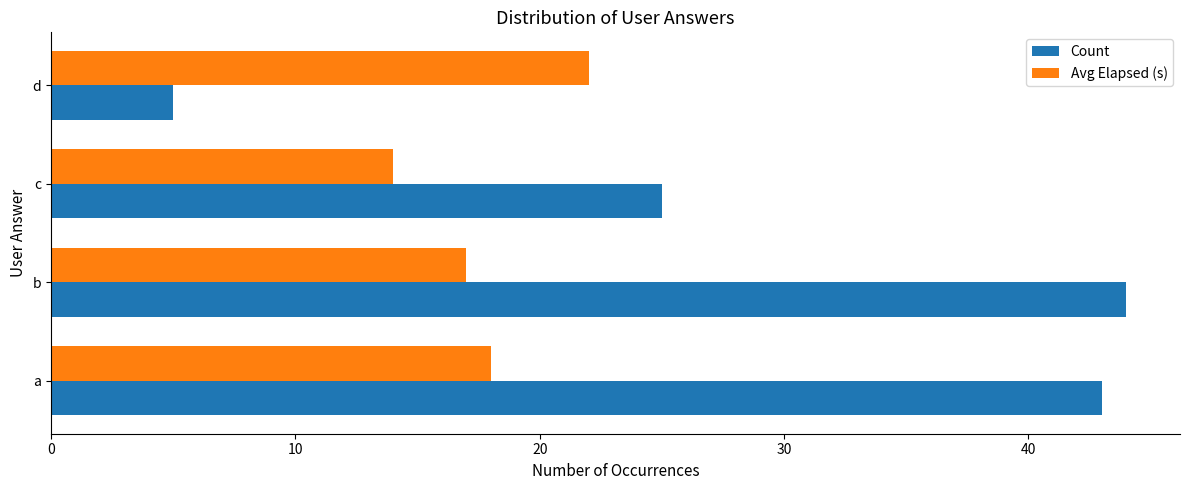

Where is Count nearest to the value 24?

c